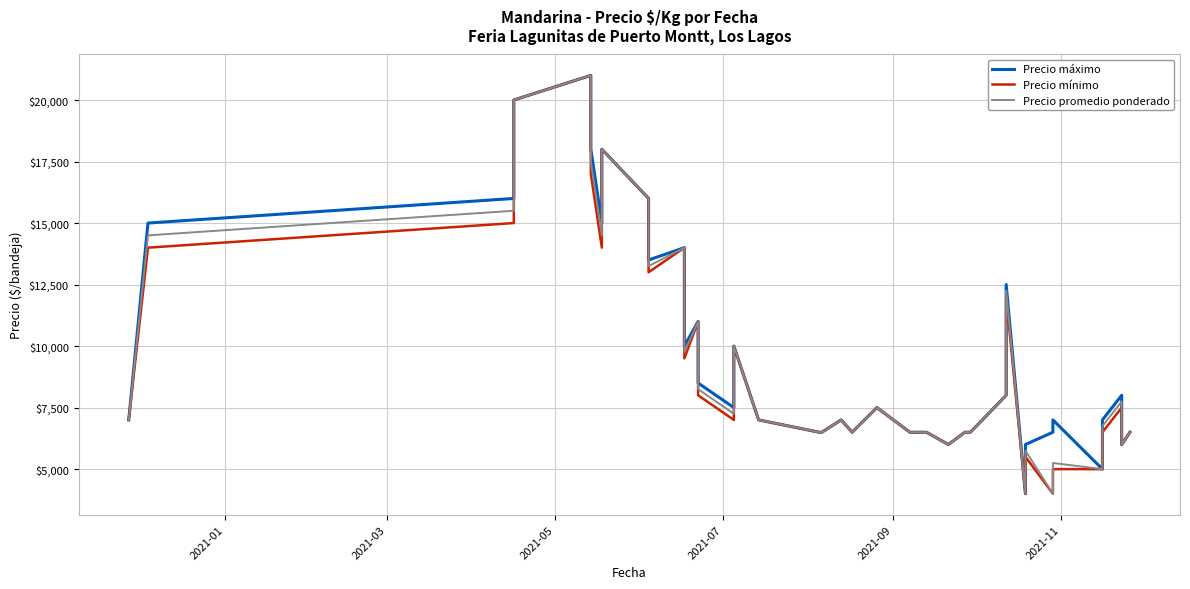

Is the value of Precio promedio ponderado at 30 greater than the value of Precio mínimo at 7?

No